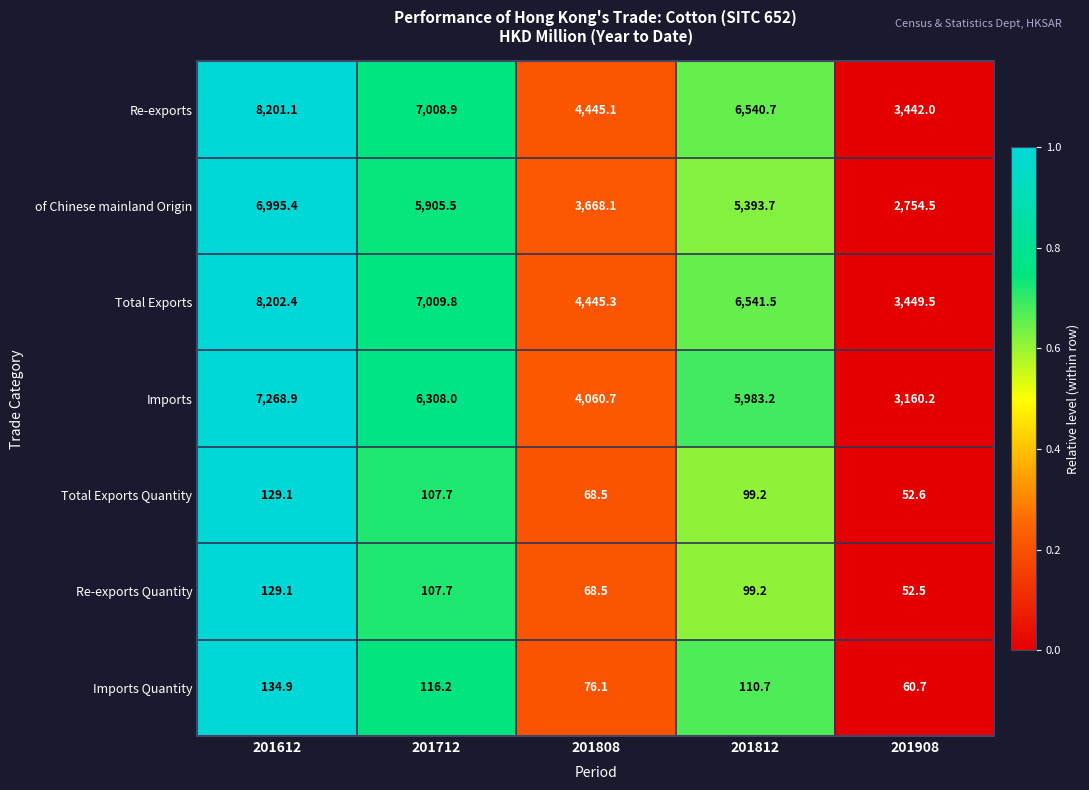

At which category does the chart reach its minimum across all series?

201908